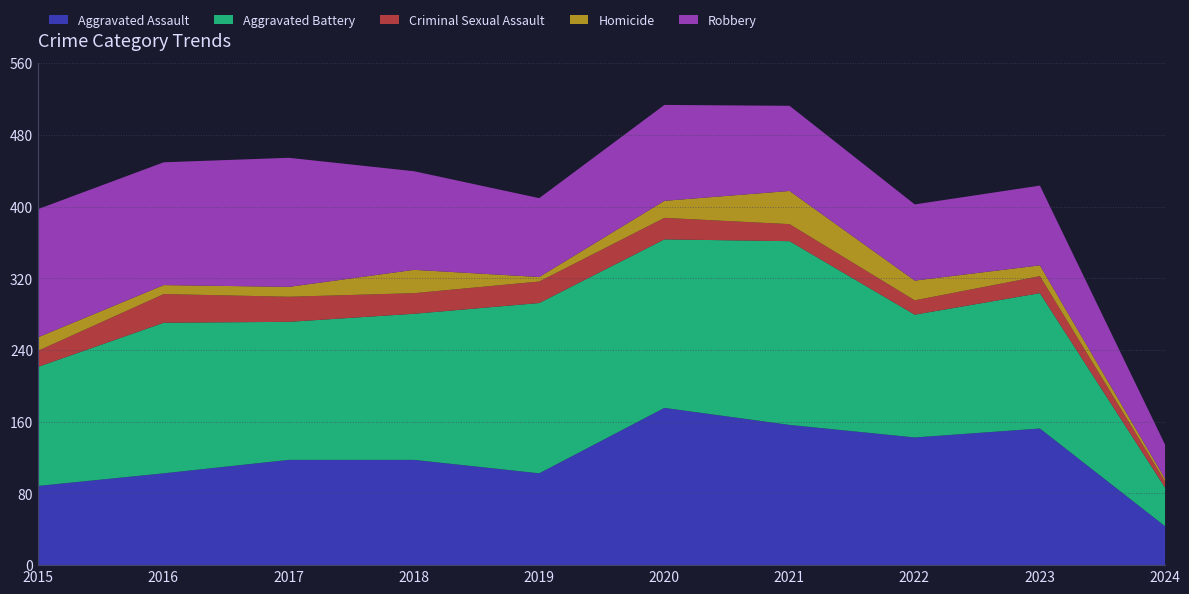

True or false: Aggravated Battery and Criminal Sexual Assault cross at least once.

False